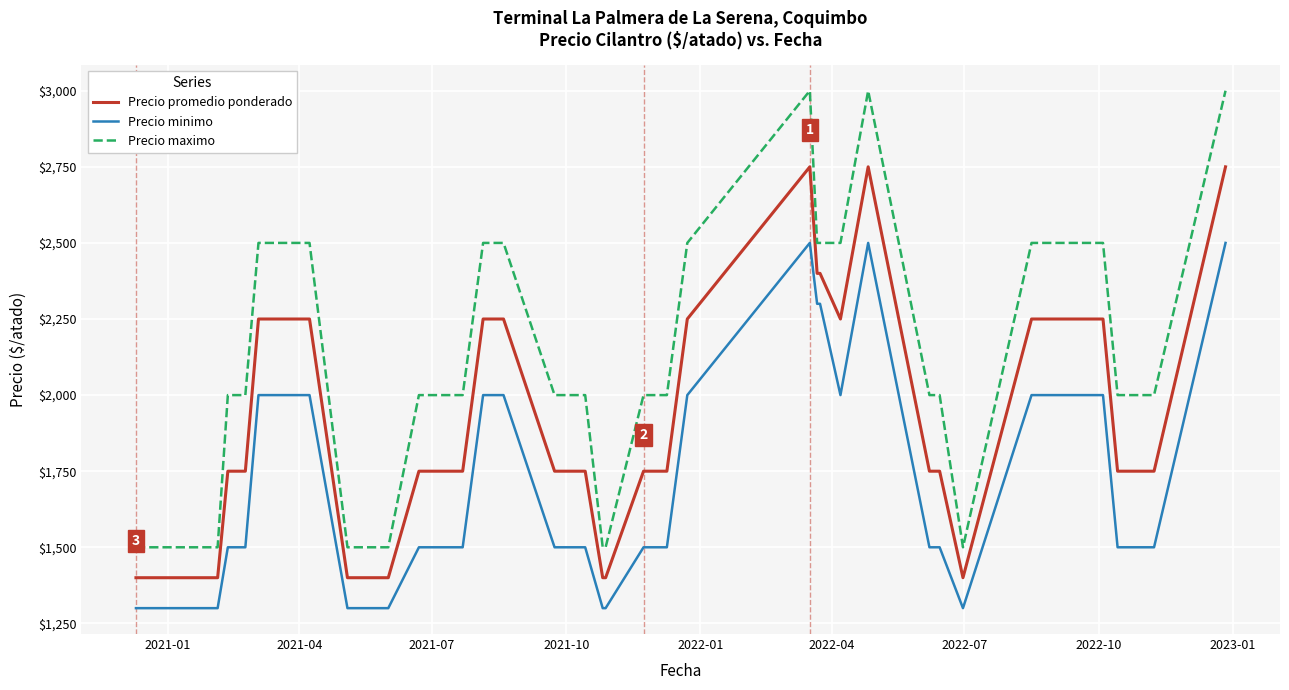

True or false: Precio promedio ponderado and Precio minimo cross at least once.

False